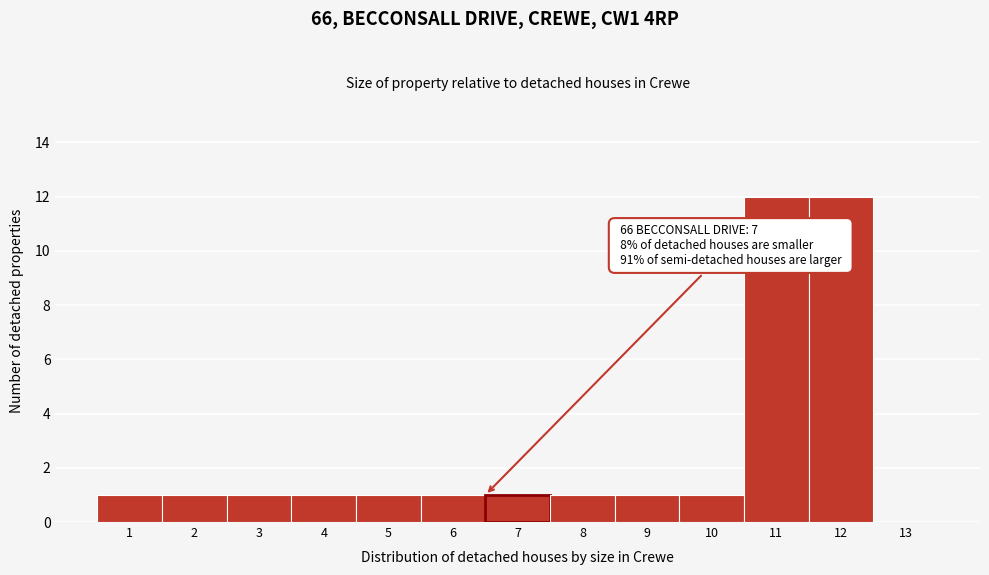

Reading left to right, list all the values displayed in this chart.

1=1	2=1	3=1	4=1	5=1	6=1	7=1	8=1	9=1	10=1	11=12	12=12	13=0